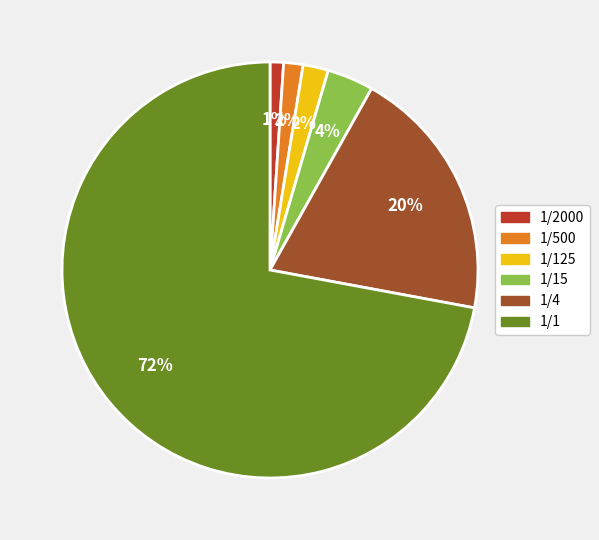

Does any single category account for the majority?

Yes